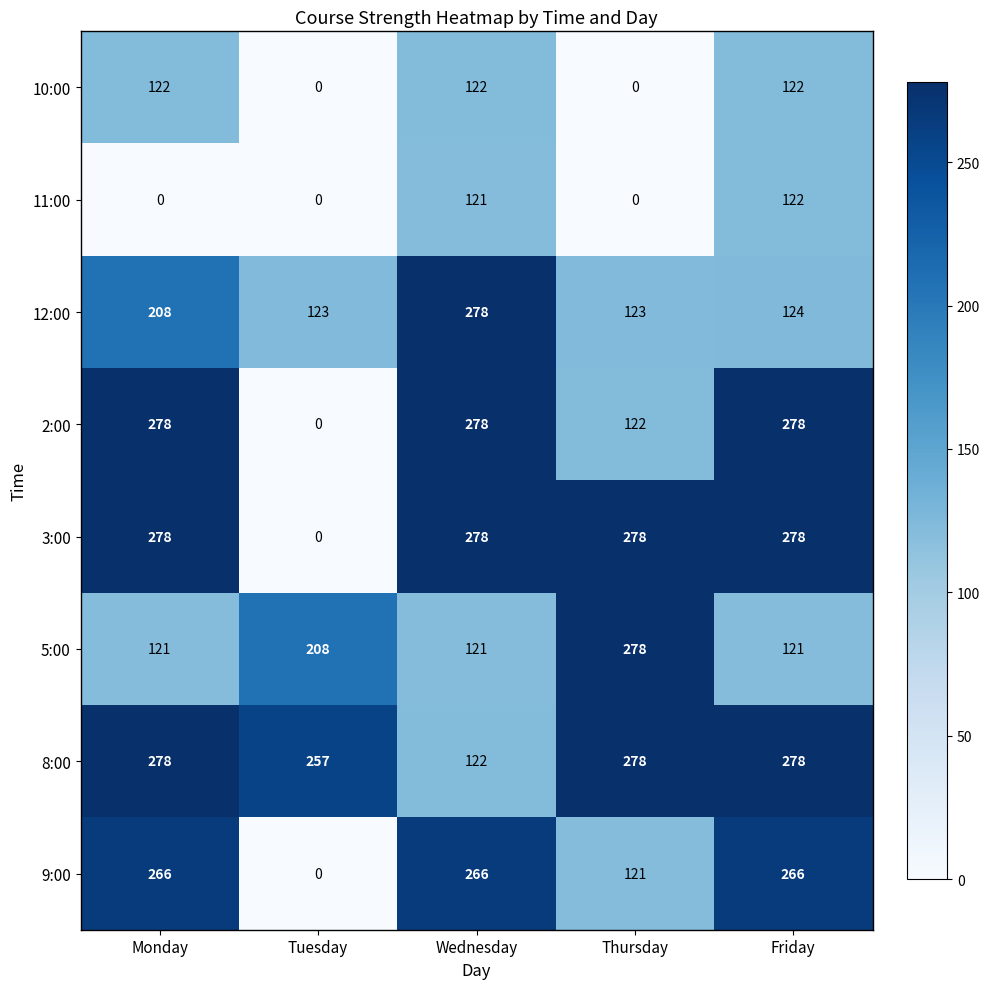

What is the highest value of the 8:00 series?

278